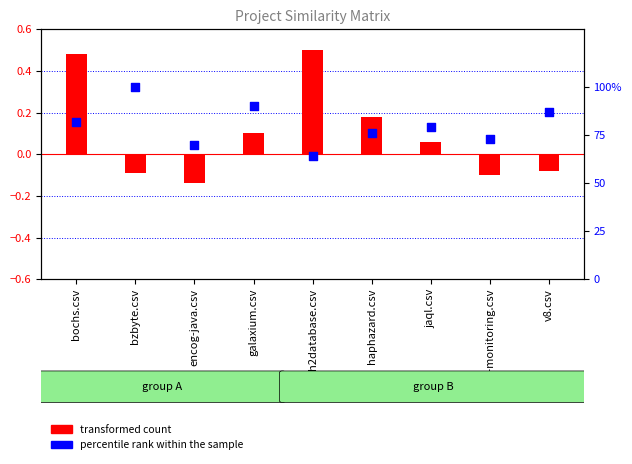

At how many categories does at least one series exceed 51?

9